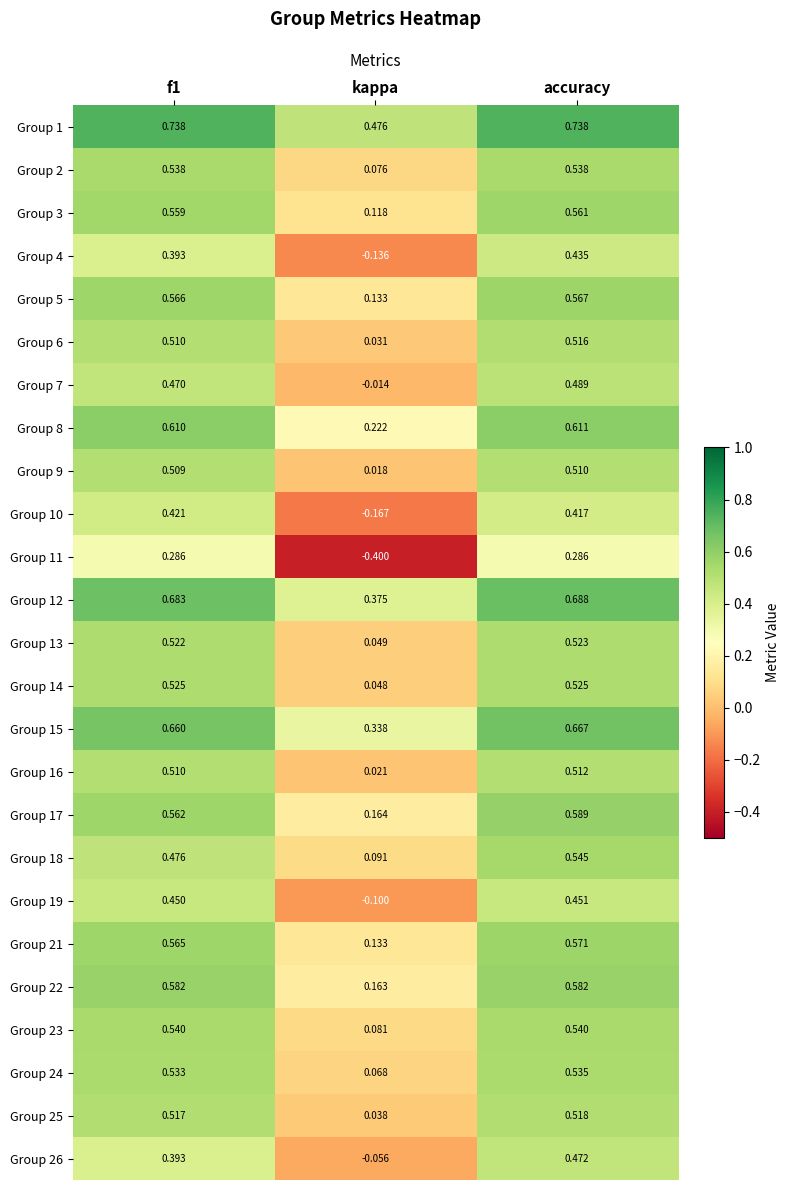

Is the value of Group 3 at f1 greater than the value of Group 14 at f1?

Yes